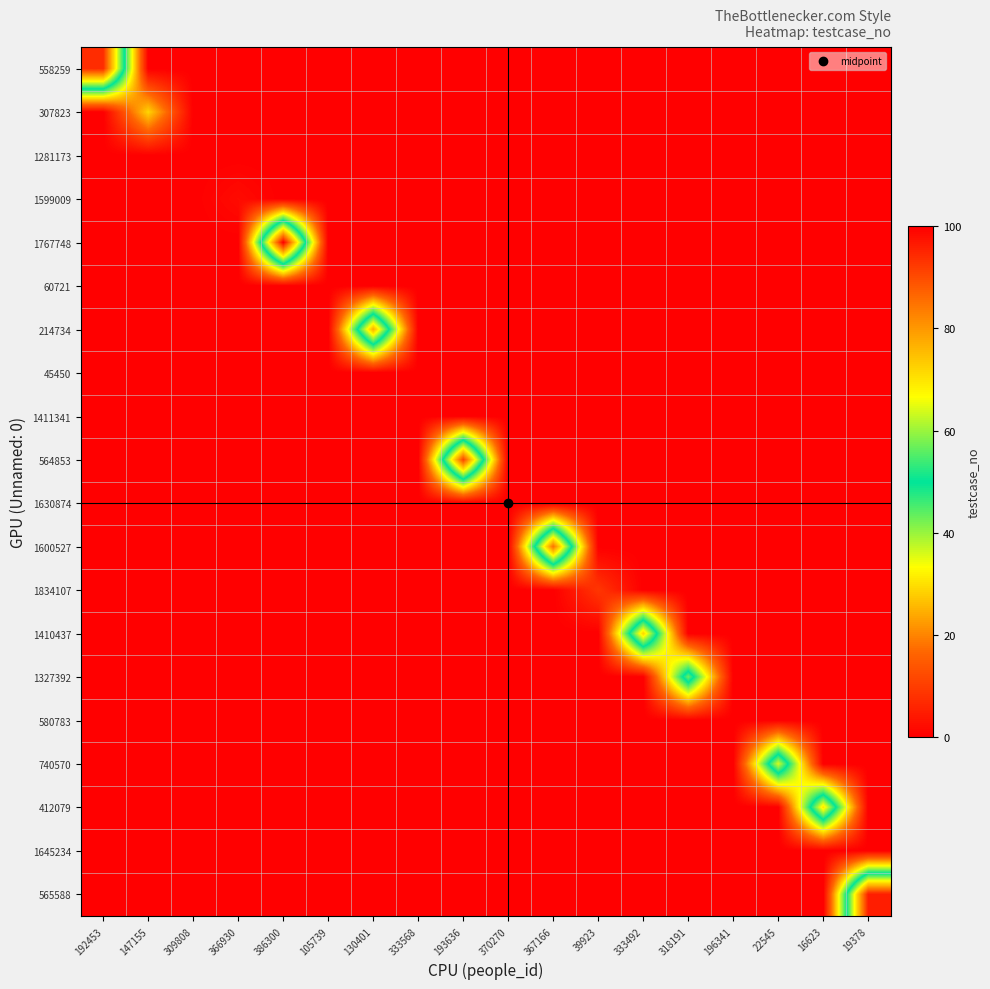

At 367166, list the series in order from smallest to largest.

558259, 307823, 1281173, 1599009, 1767748, 60721, 214734, 45450, 1411341, 564853, 1630874, 1834107, 1410437, 1327392, 580783, 740570, 412079, 1645234, 565588, 1600527